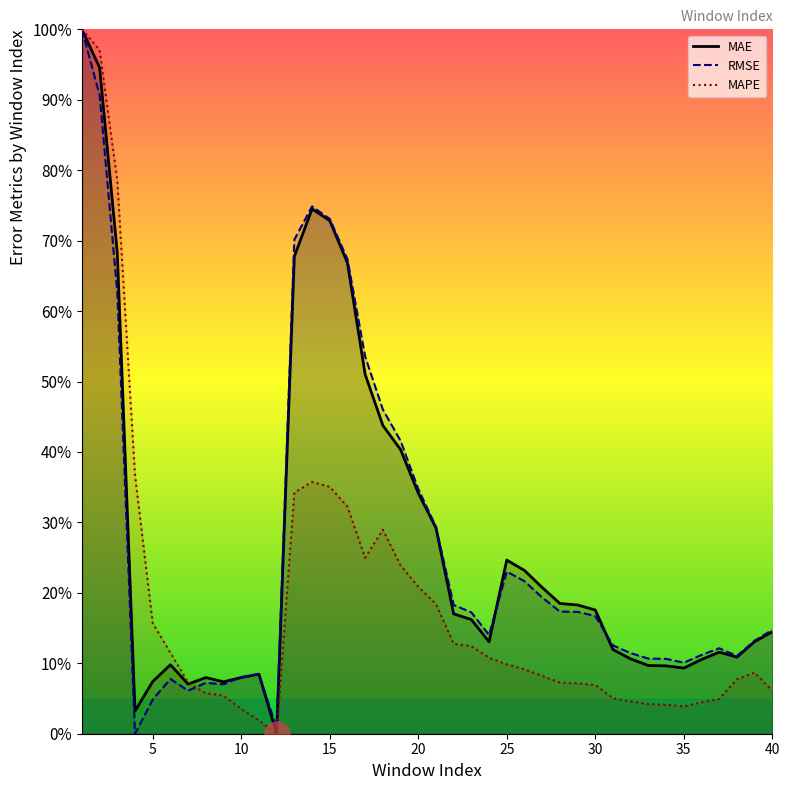

How many times do RMSE and MAE cross each other?

3